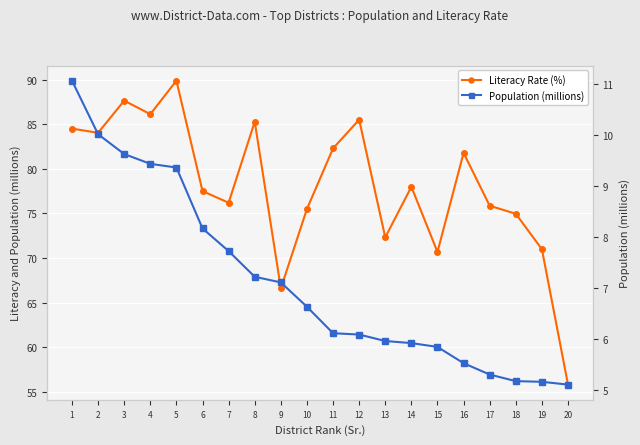

List the series in order of their peak value, highest first.

Literacy Rate (%), Population (millions)